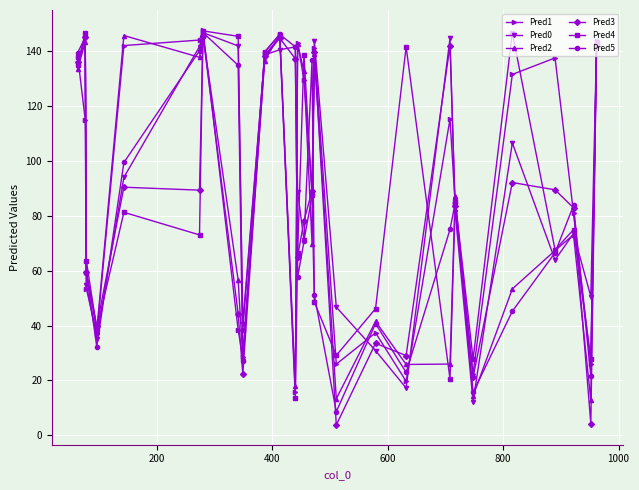

At how many categories does at least one series exceed 53?

21